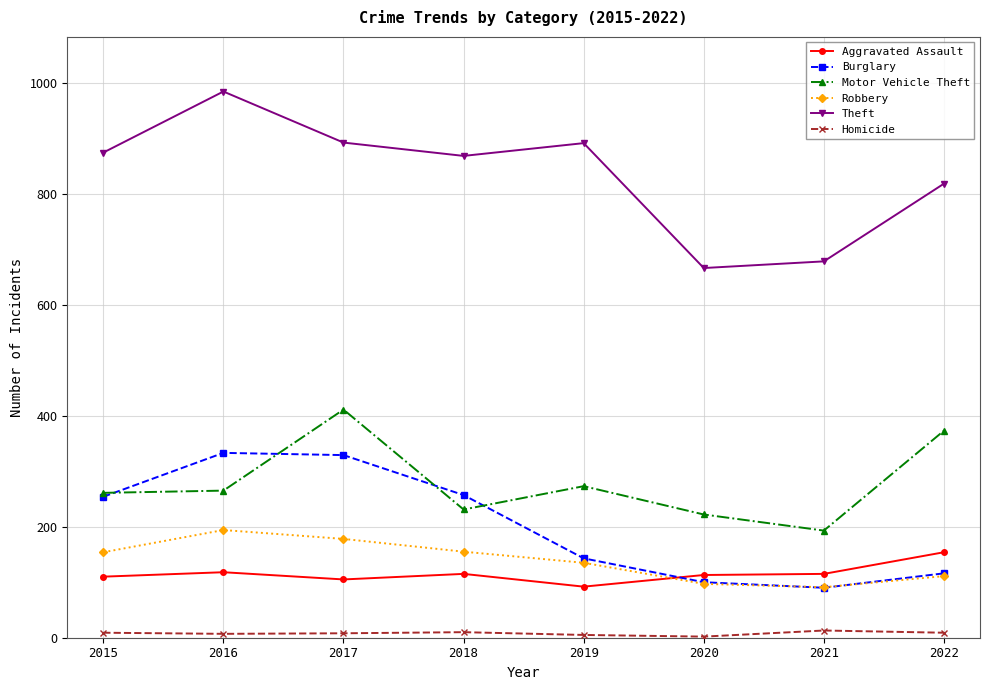

List the series in order of their peak value, lowest first.

Homicide, Aggravated Assault, Robbery, Burglary, Motor Vehicle Theft, Theft